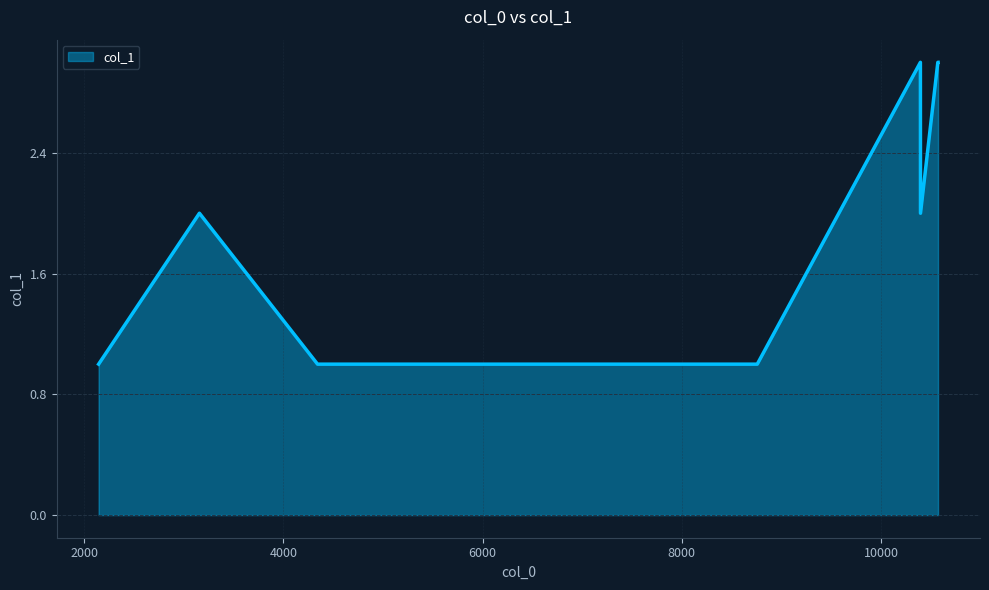

What is the maximum value shown in the chart?

3